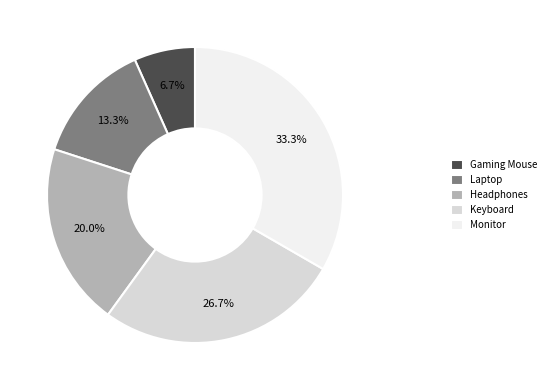

Is there any slice that represents more than half of the pie?

No